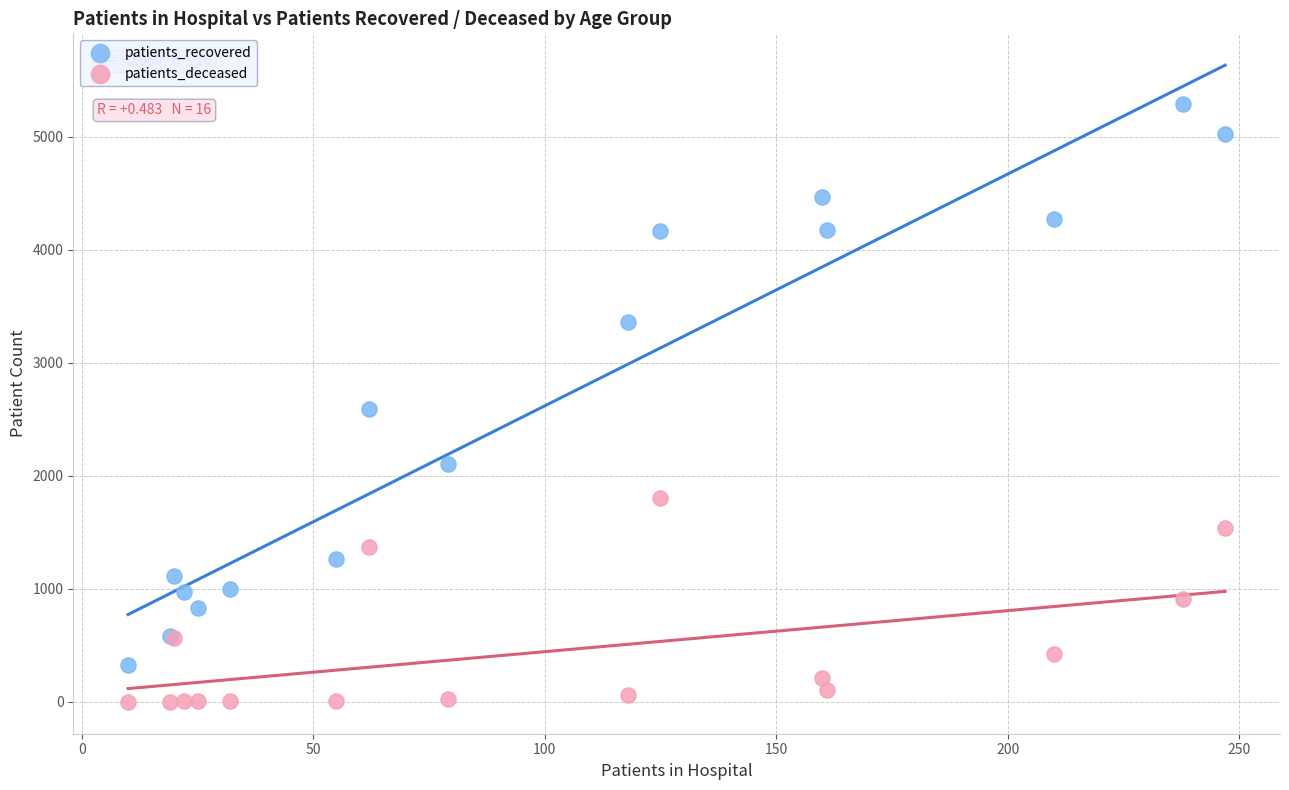

In the patients_recovered series, what Y value is closest to 2808?

2595